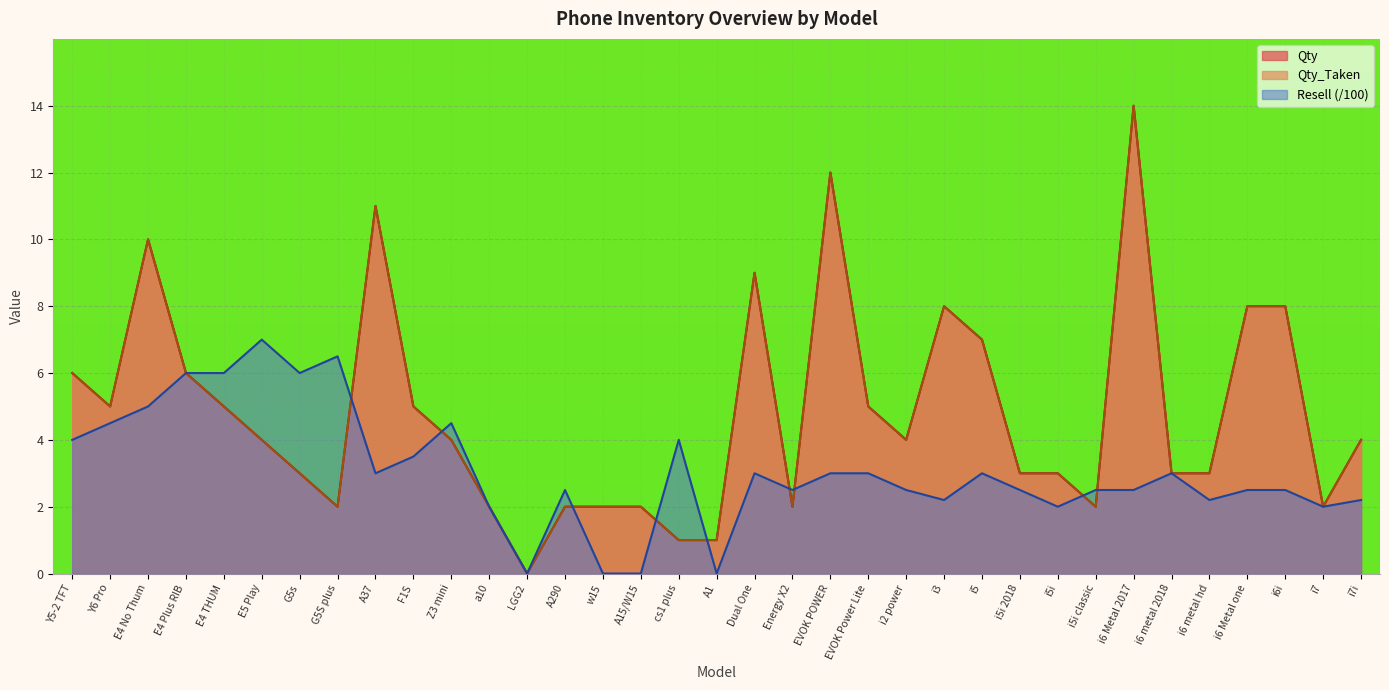

List the series in order of their peak value, lowest first.

Resell, Qty, Qty_Taken